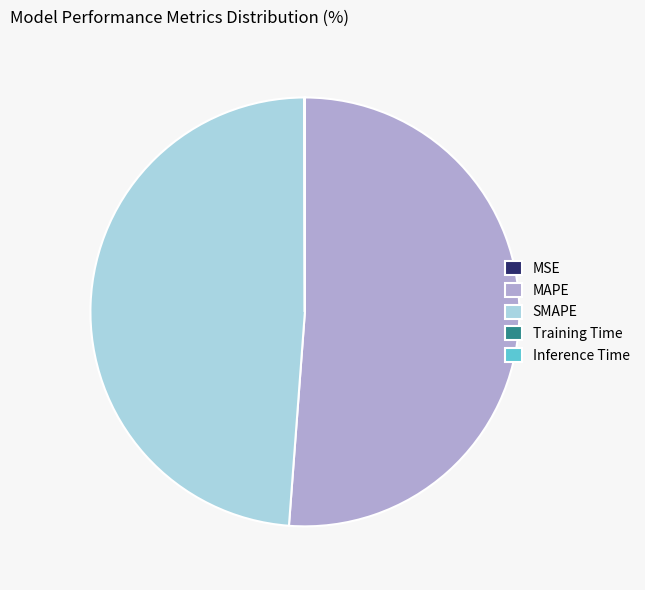

The SMAPE slice represents 62% of the pie. True or false?

False